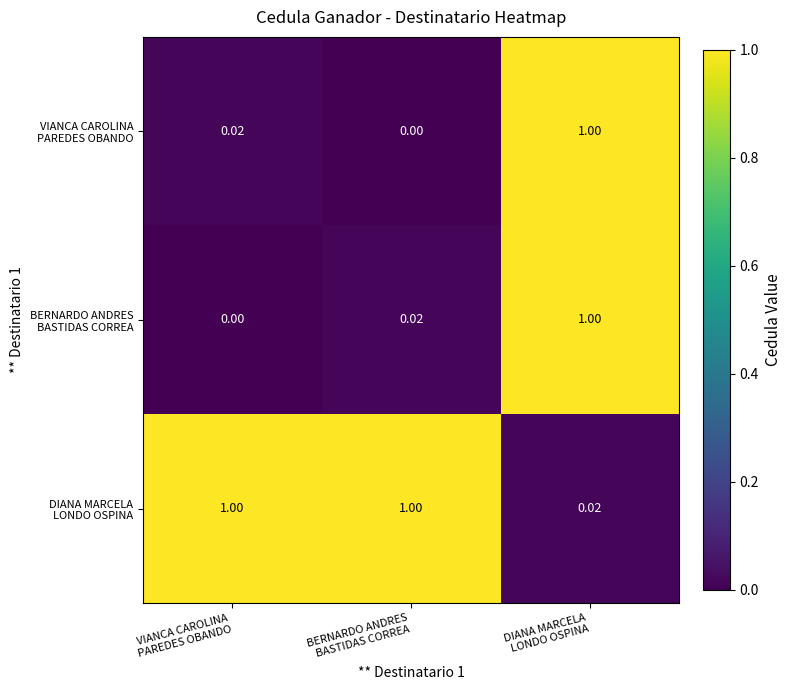

Which series changed the most between VIANCA CAROLINA PAREDES OBANDO and BERNARDO ANDRES BASTIDAS CORREA?

VIANCA CAROLINA PAREDES OBANDO